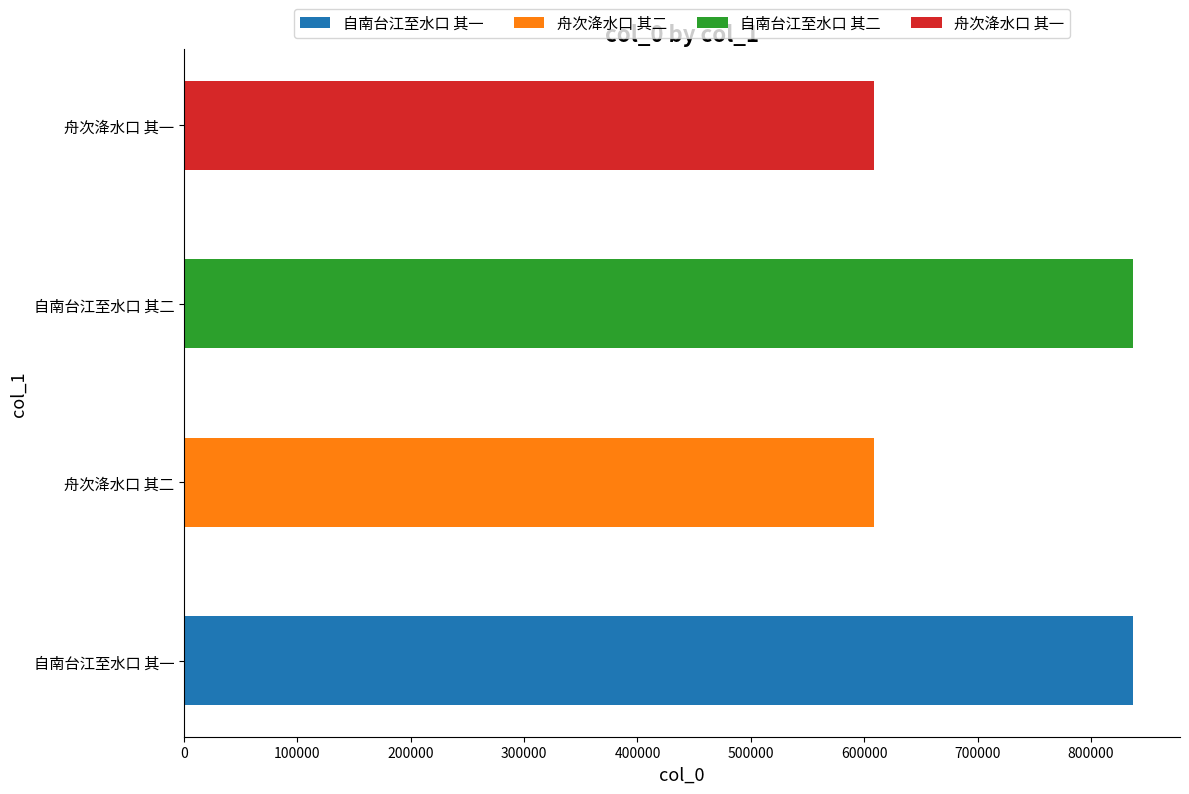

What is the difference between the values at 舟次洚水口 其二 and 自南台江至水口 其二?

228138